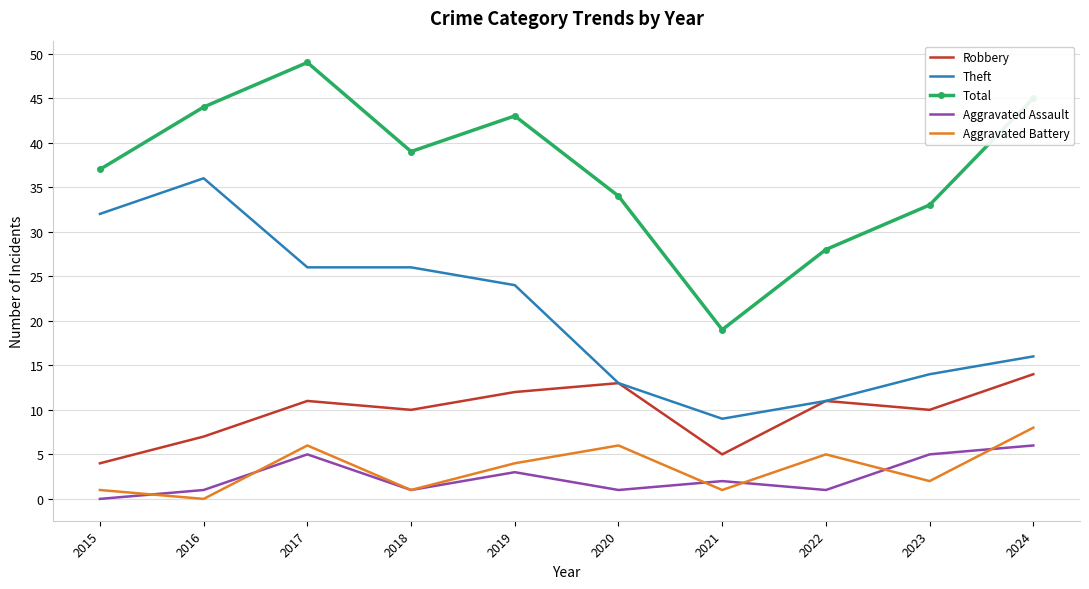

True or false: Aggravated Assault and Robbery intersect in this chart.

False